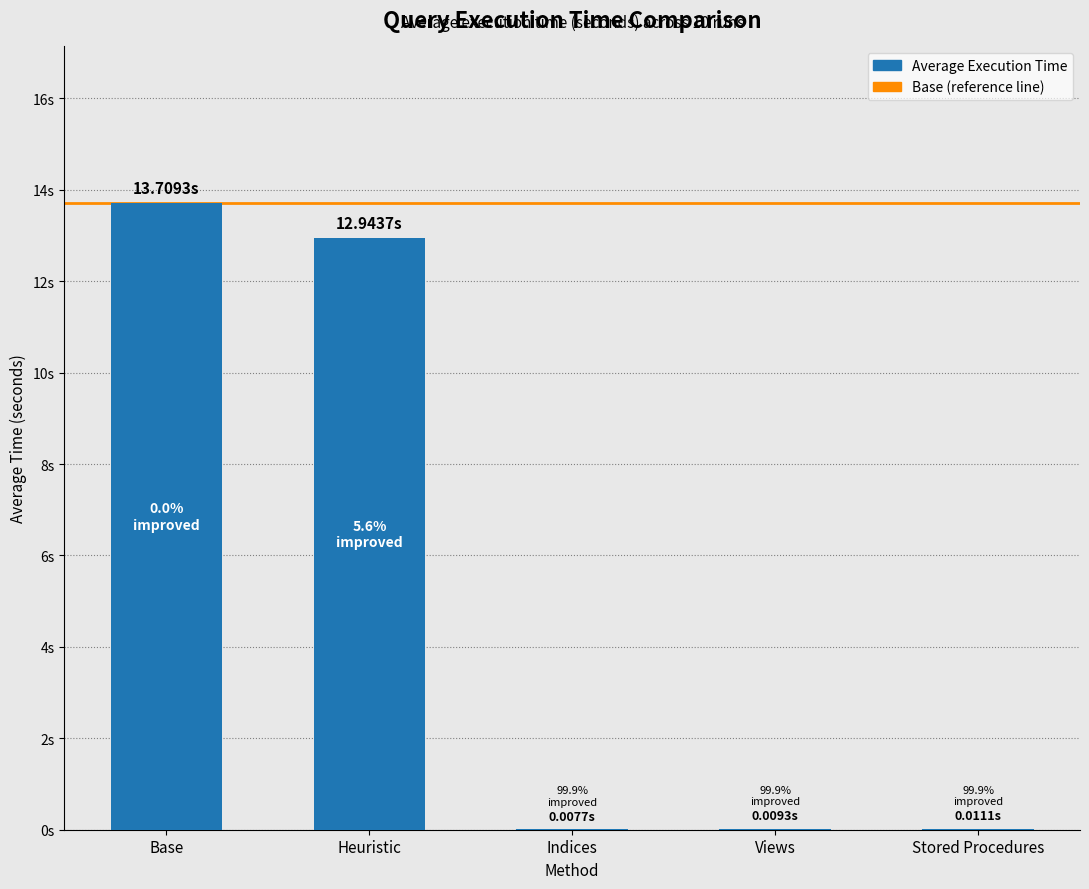

What is the maximum value shown in the chart?

13.7